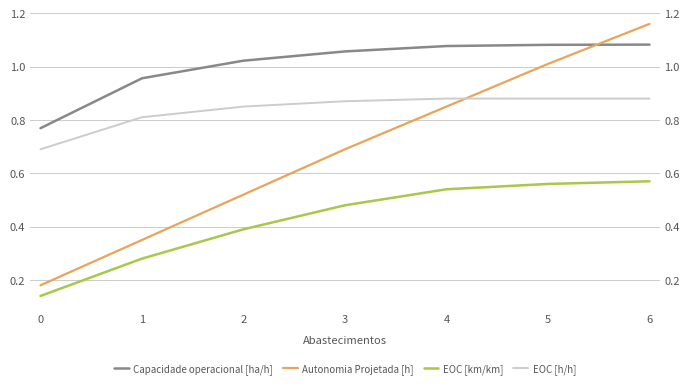

Which label corresponds to the largest value in the chart?

6